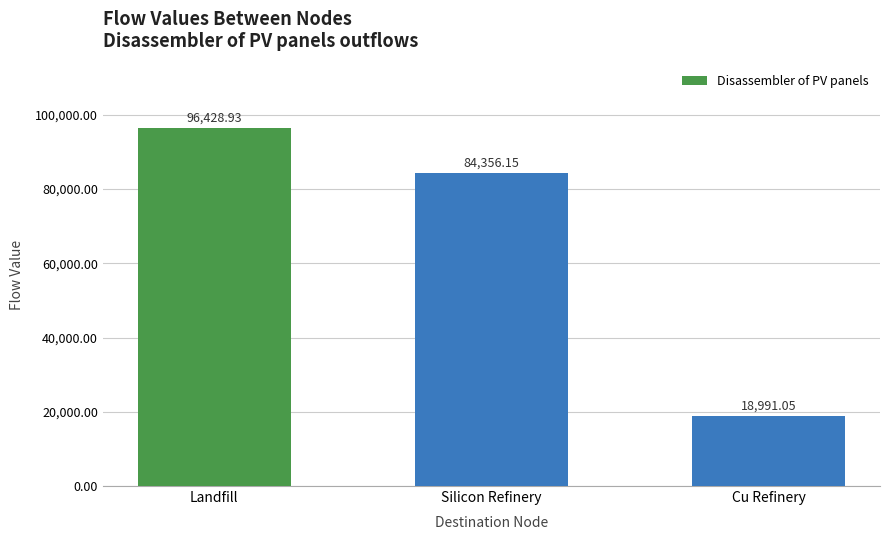

What position from the left is Cu Refinery?

3